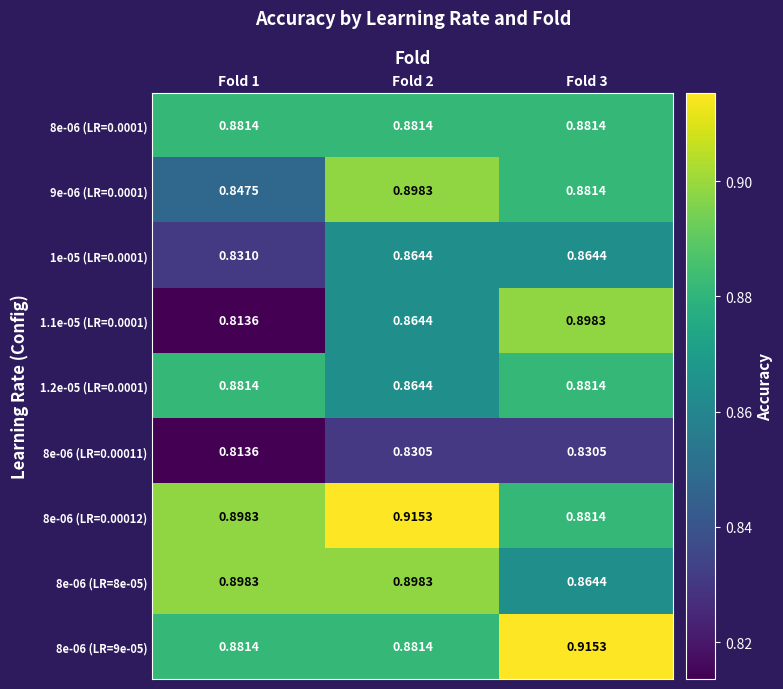

Which series has the largest range (max minus min)?

1.1e-05 (LR=0.0001)